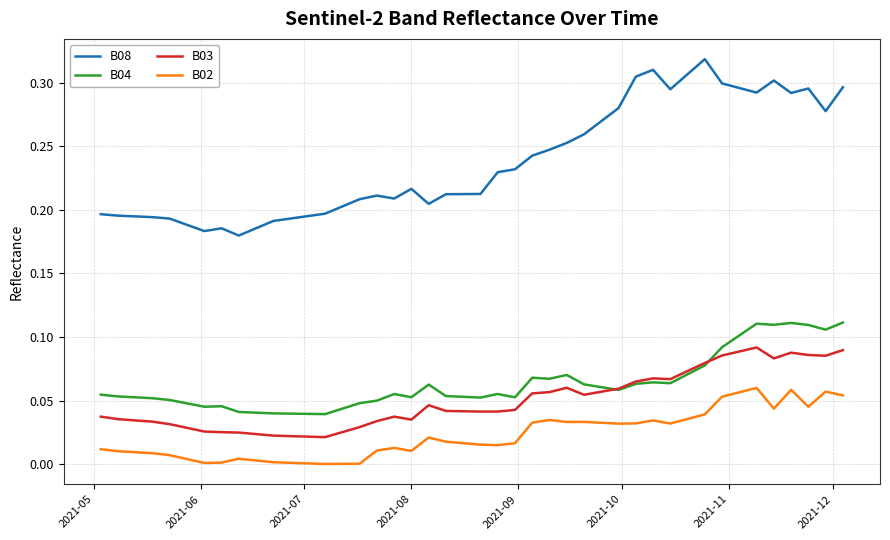

List the series in order of their peak value, highest first.

B08, B04, B03, B02